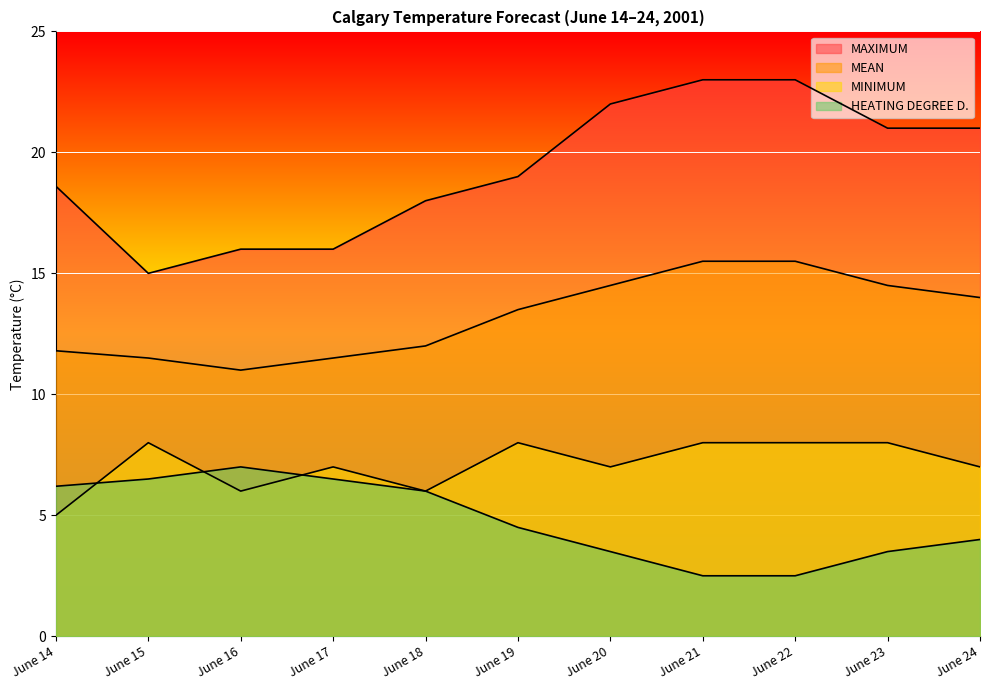

At which label does MINIMUM first exceed 7?

June 15